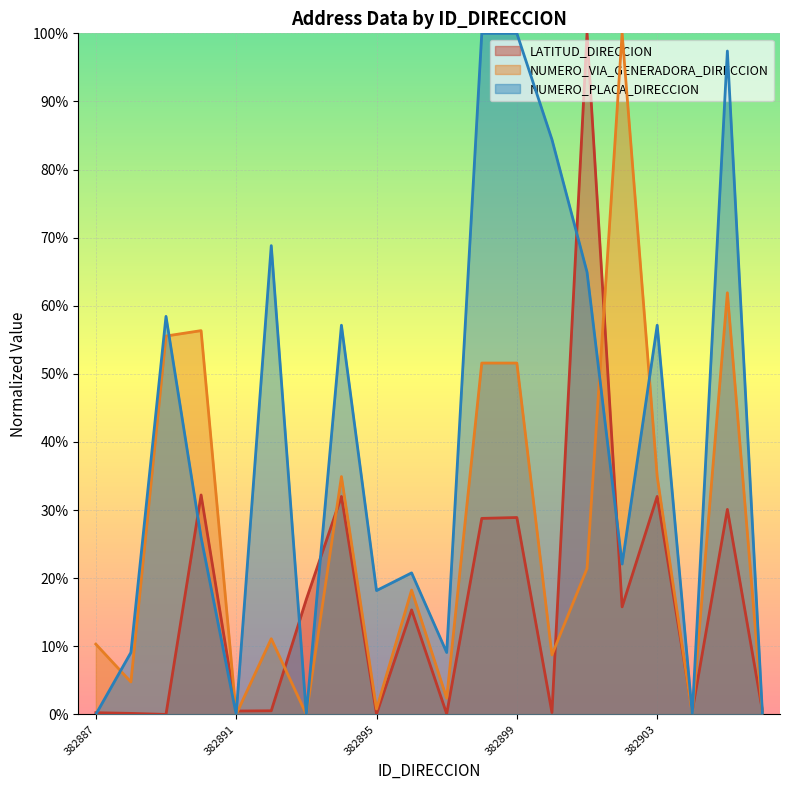

After their last crossing, which series has the higher values: NUMERO_PLACA_DIRECCION or LATITUD_DIRECCION?

LATITUD_DIRECCION